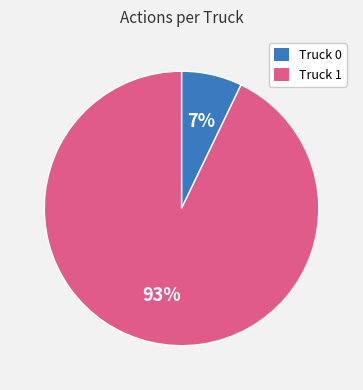

Which has a higher value, Truck 0 or Truck 1?

Truck 1